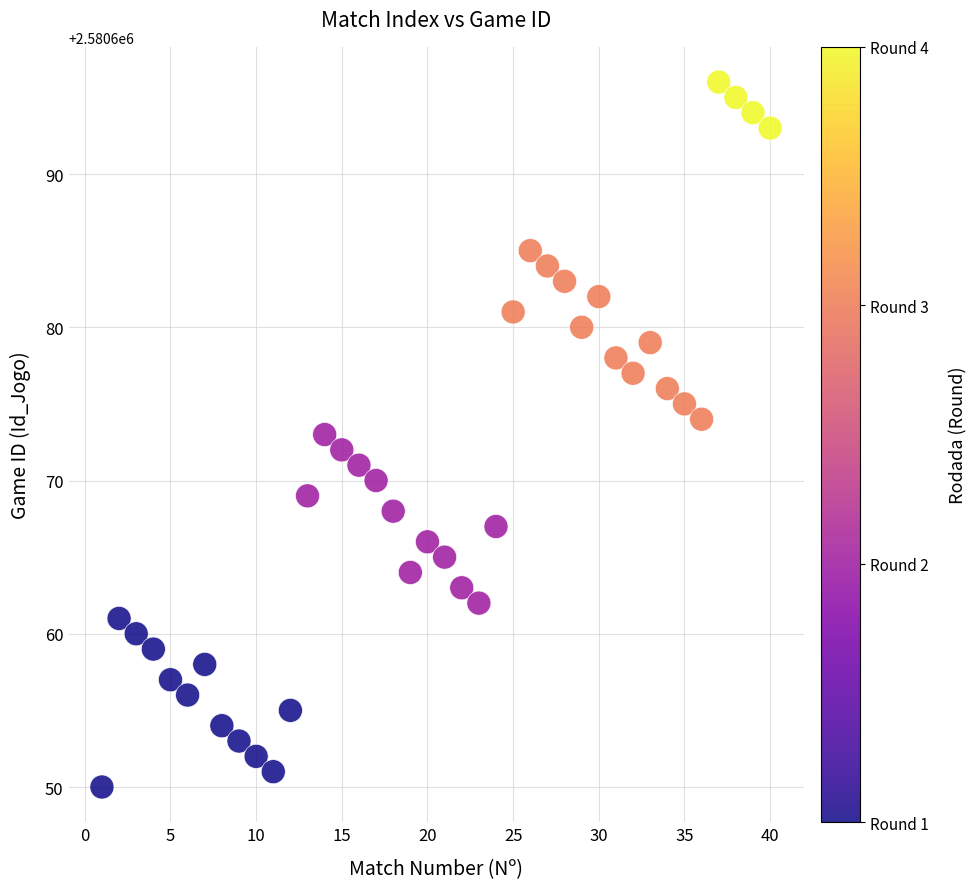

What is the range of Y values (max minus min)?

46